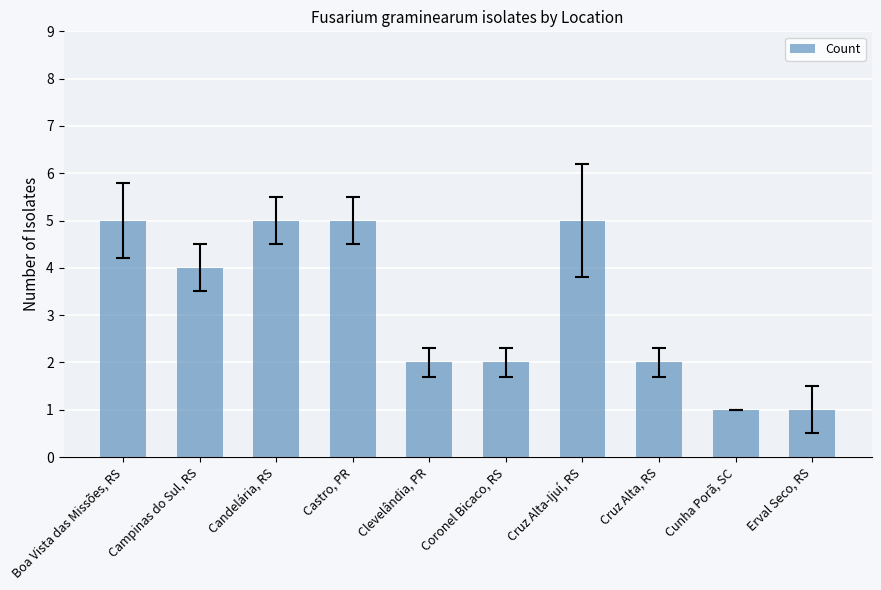

What is the maximum value shown in the chart?

5